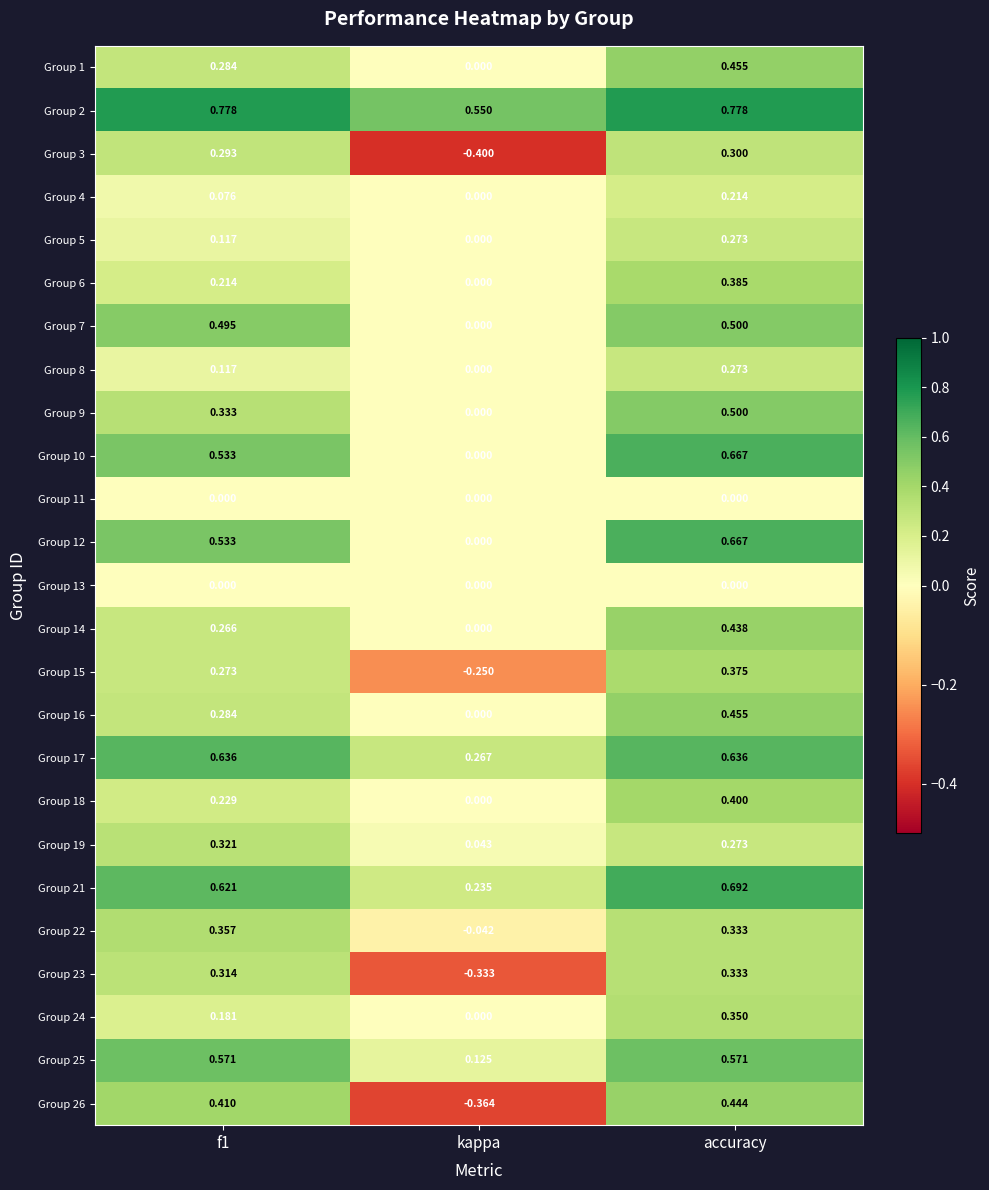

At how many categories does at least one series exceed 0?

3